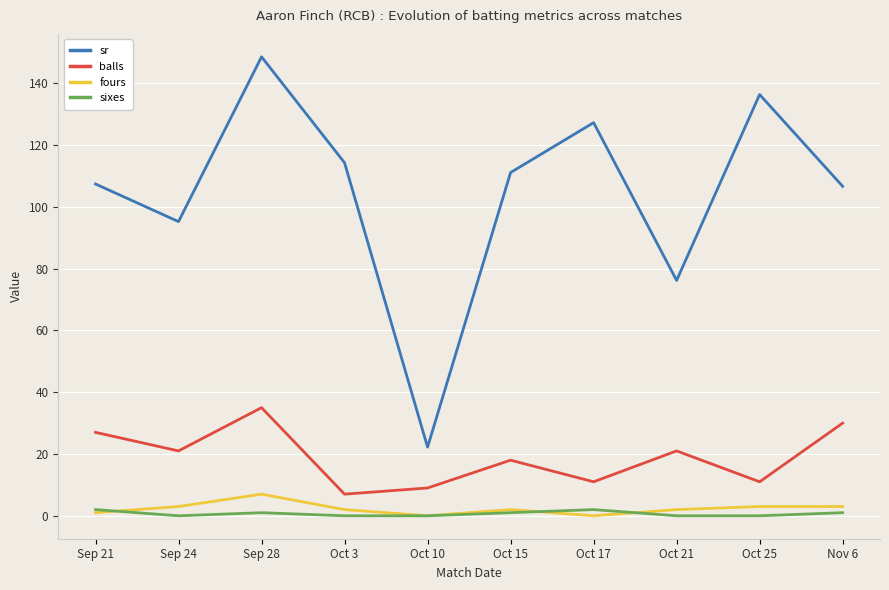

What position from the left is Sep 21?

1